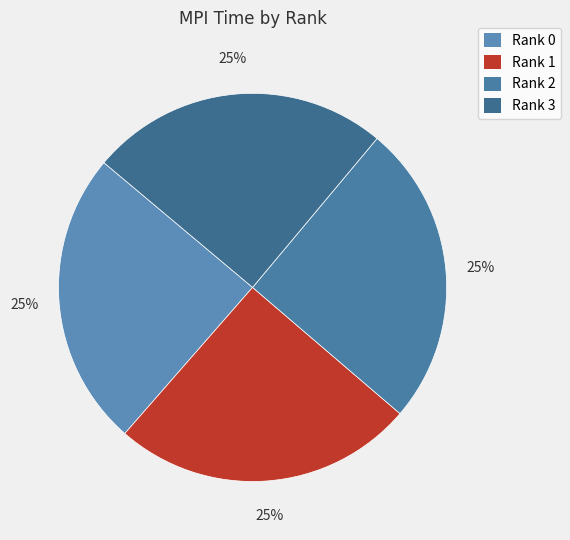

How many slices are in this pie chart?

4